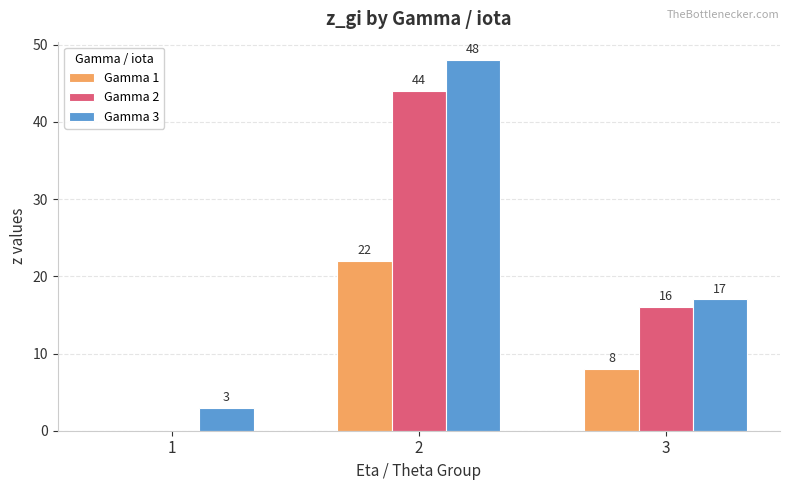

What is the spread (max minus min) of values at 2?

26